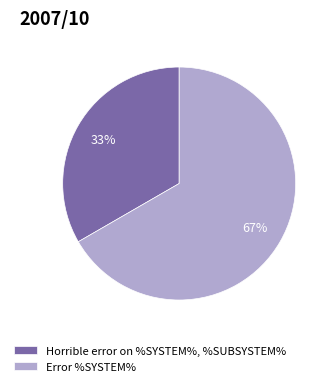

Approximately how many times larger is the value at Error %SYSTEM% compared to Horrible error on %SYSTEM%, %SUBSYSTEM%?

2.0